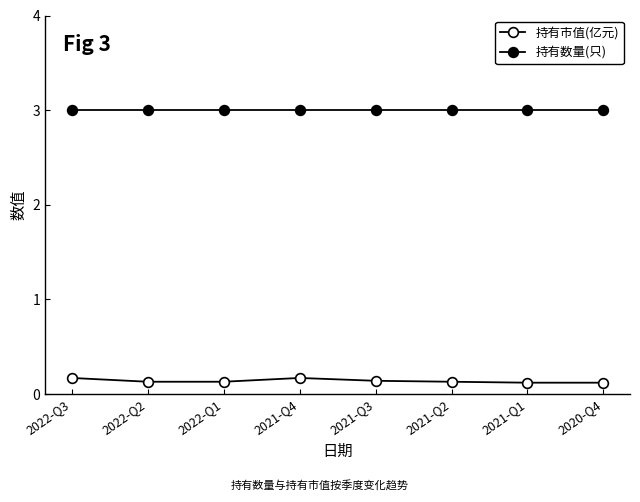

True or false: 持有数量(只) and 持有市值(亿元) intersect in this chart.

False